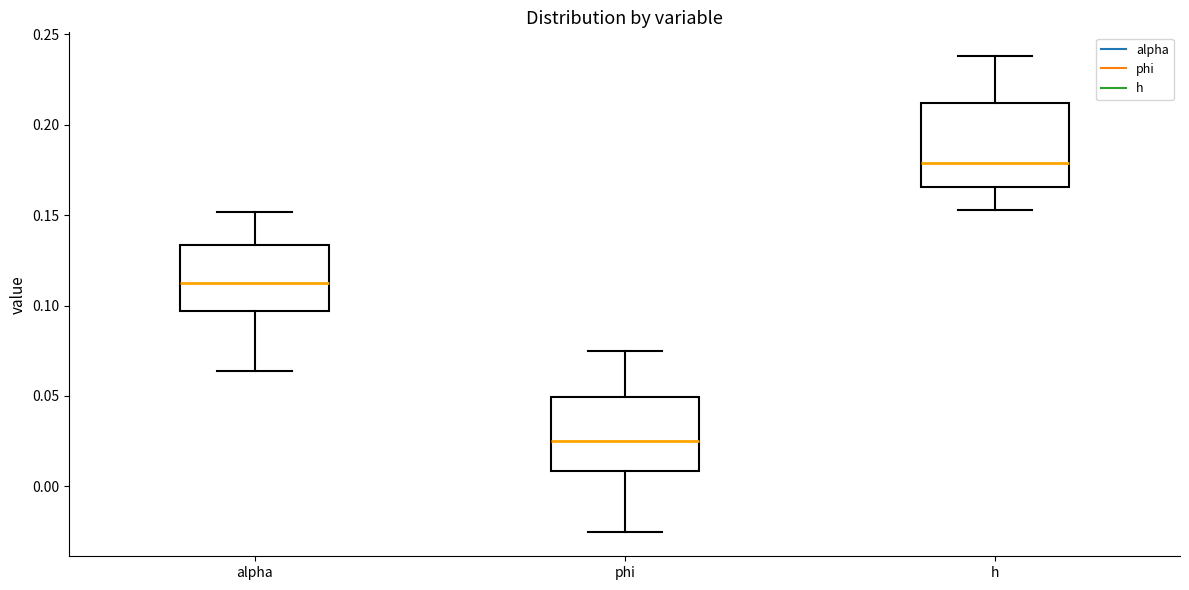

Which box is the tallest, from its lower edge to its upper edge?

h